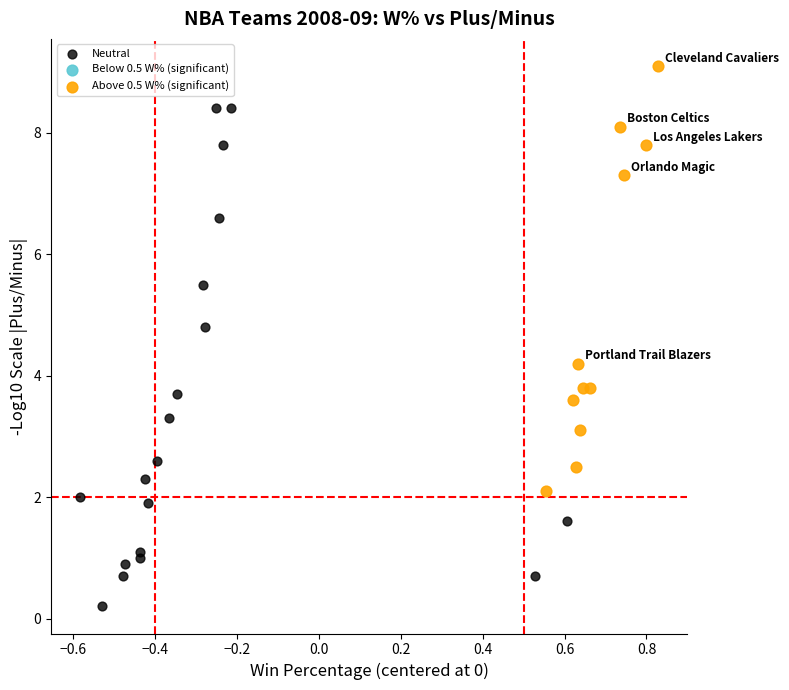

Which series has the largest Y range (max minus min)?

Neutral